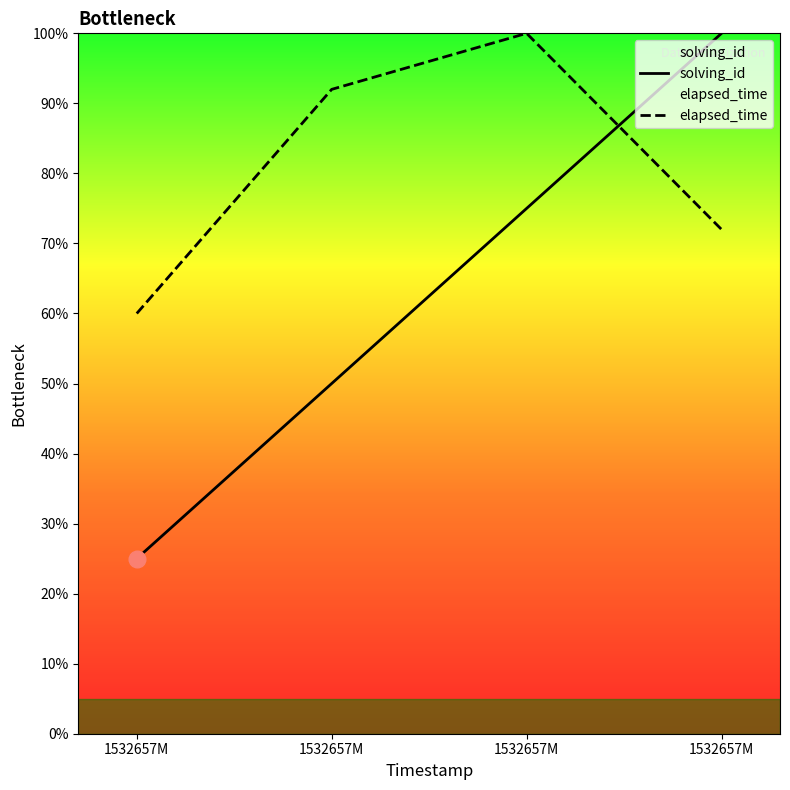

How many lines are shown in the chart?

2